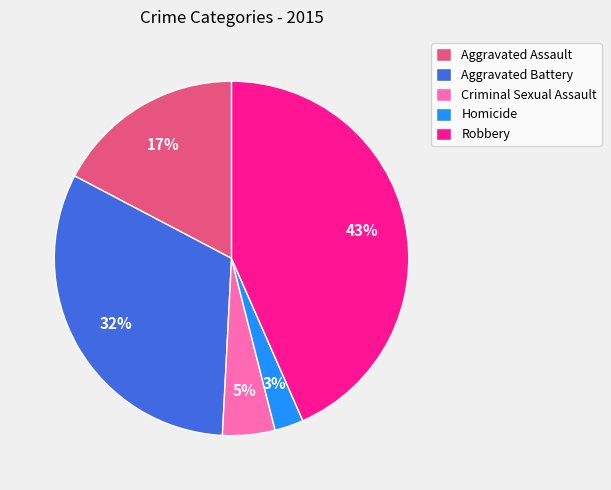

Rank the categories by value from lowest to highest.

Homicide, Criminal Sexual Assault, Aggravated Assault, Aggravated Battery, Robbery